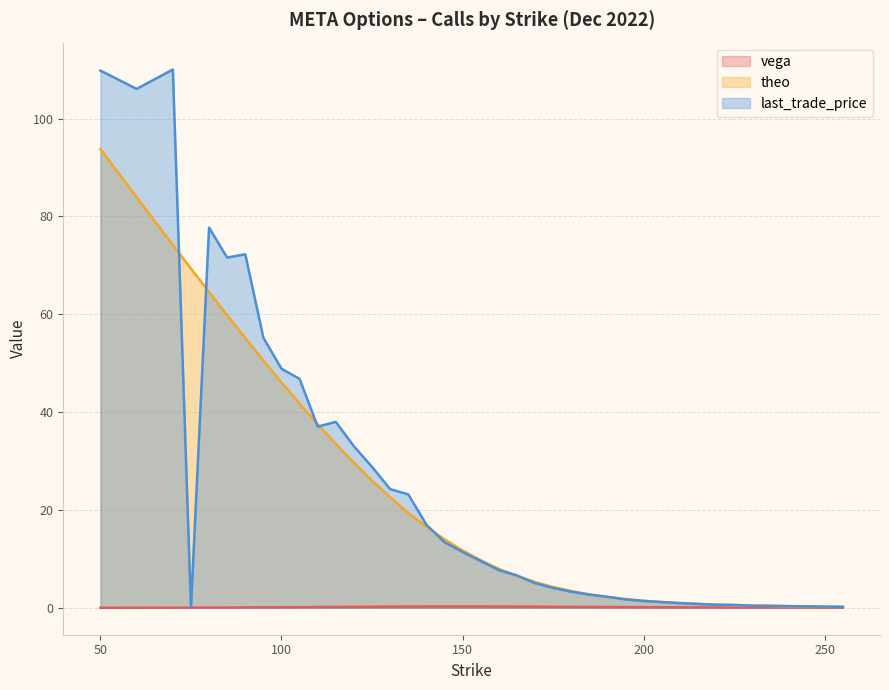

Rank the series at 175 from highest to lowest value.

theo, last_trade_price, vega